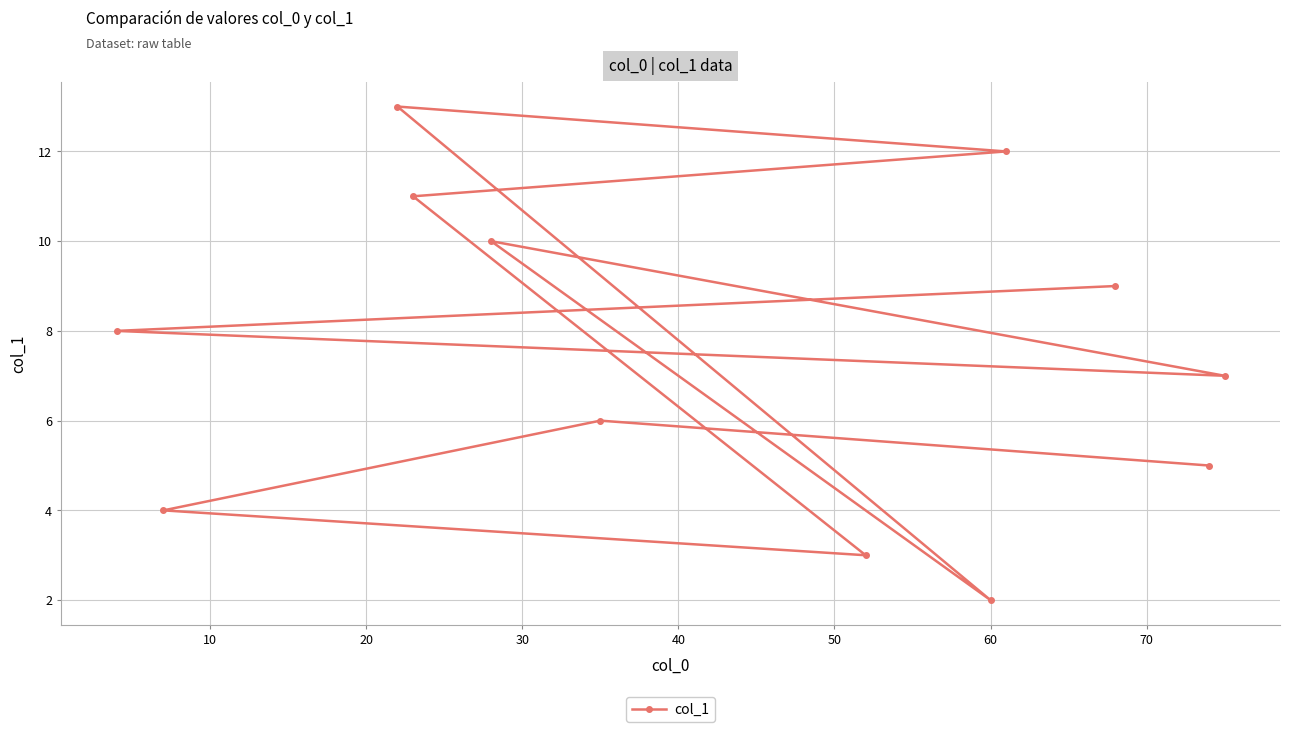

How many data points are above 8?

6